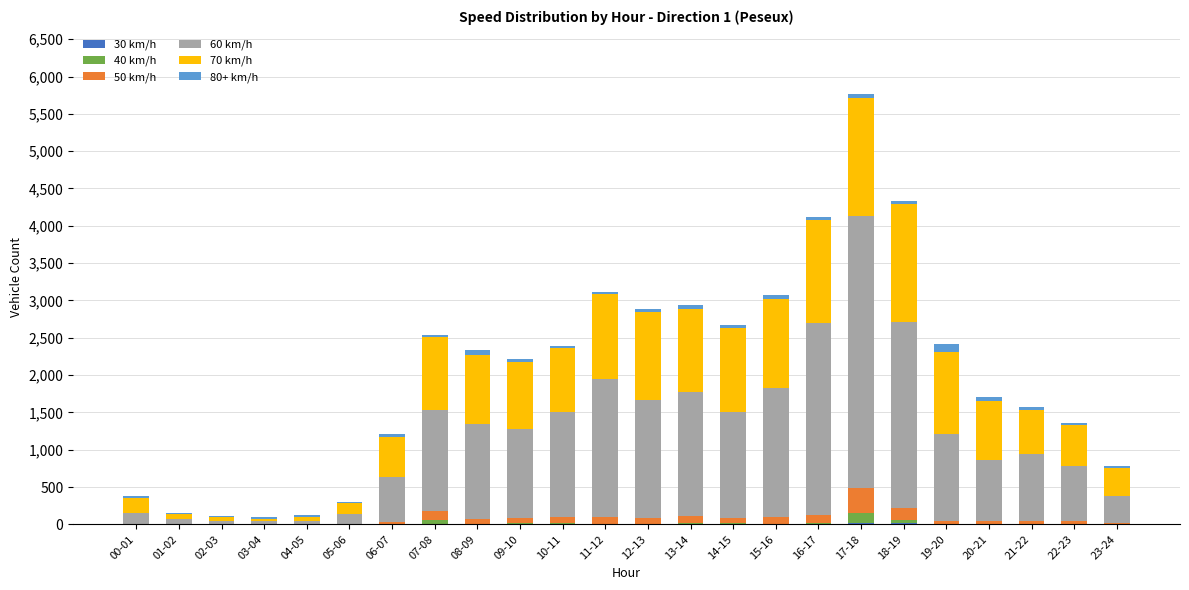

At which category is the sum across all series the highest?

17-18